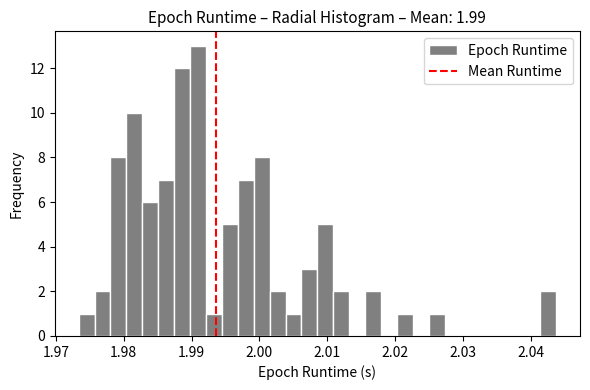

Read against the x-axis, roughly where is the centre of the tallest bar?

1.991